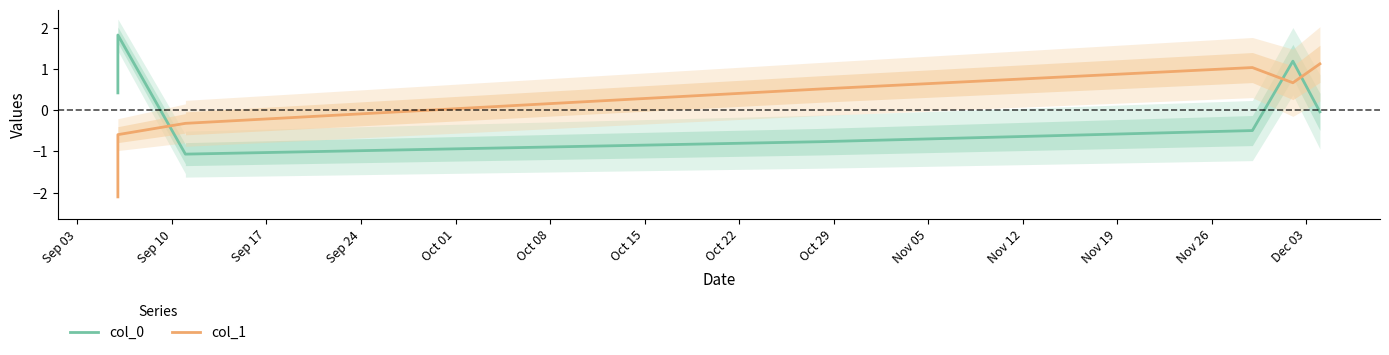

In col_0, how many points are higher than both neighbors (excluding endpoints)?

2